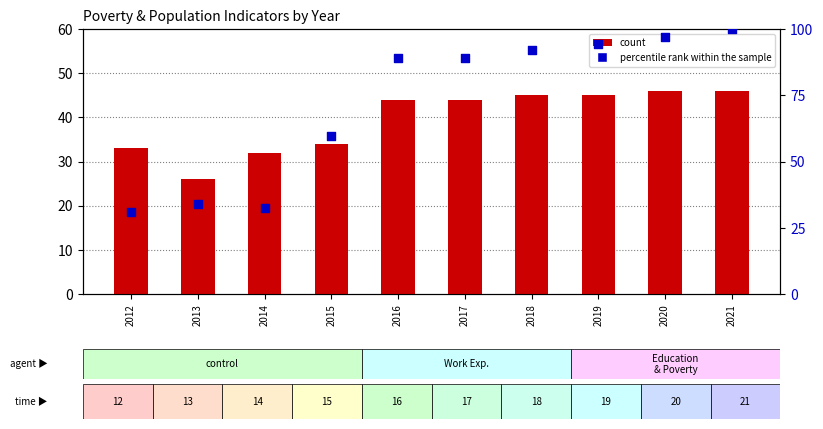

At how many categories does at least one series exceed 53?

7